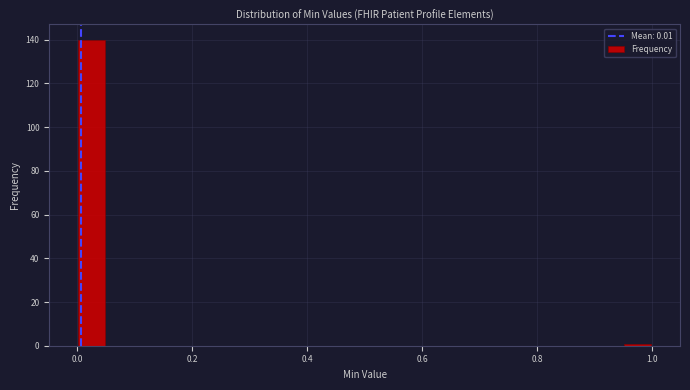

Read against the x-axis, roughly where is the centre of the tallest bar?

0.02